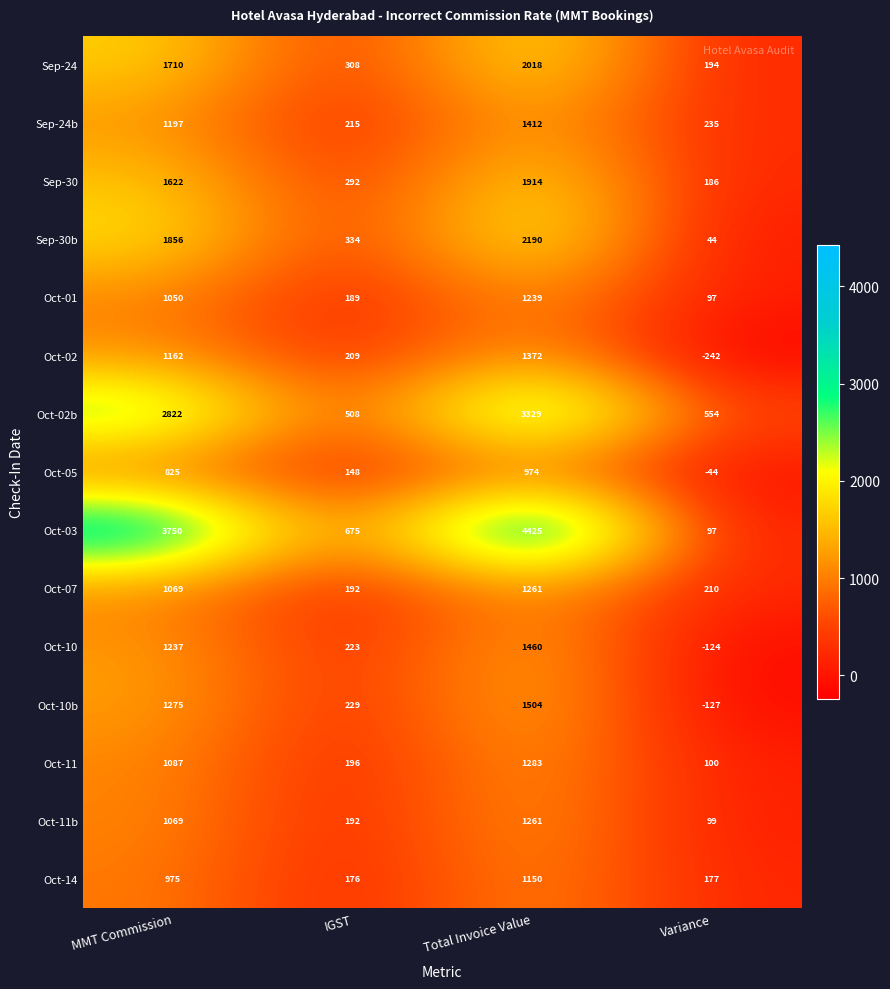

Between MMT Commission and Variance, which series saw the biggest shift?

Oct-03